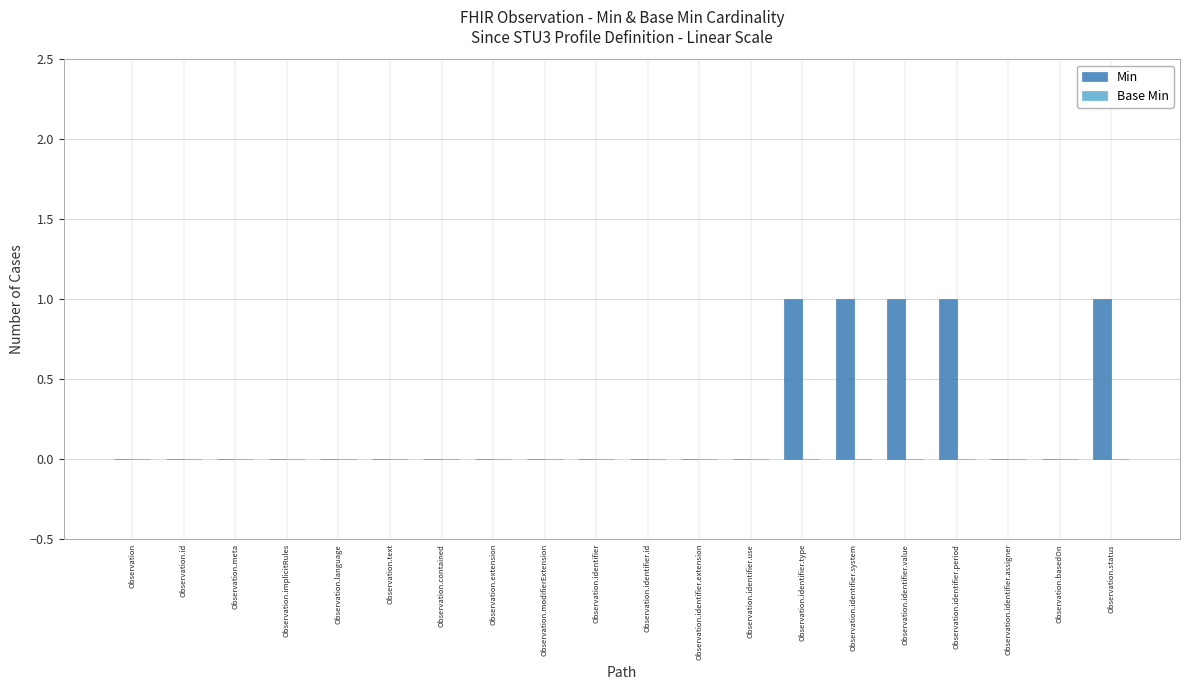

The chart shows a value of 0 at Observation.identifier.id. True or false?

True